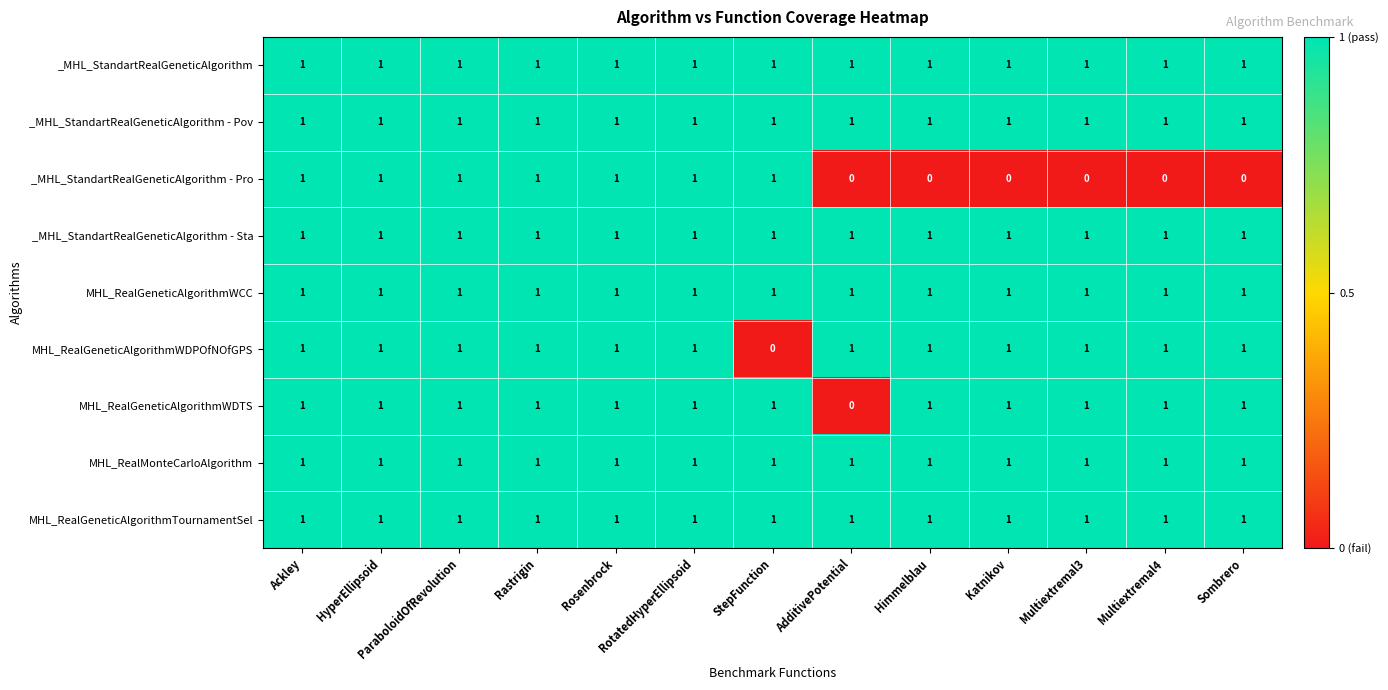

How many categories are shown in the chart?

13